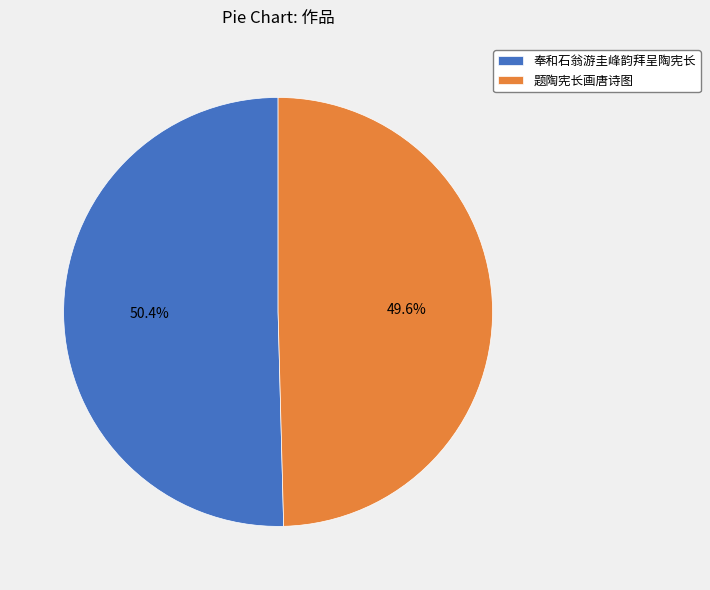

Which slice represents more than half of the pie?

奉和石翁游圭峰韵拜呈陶宪长